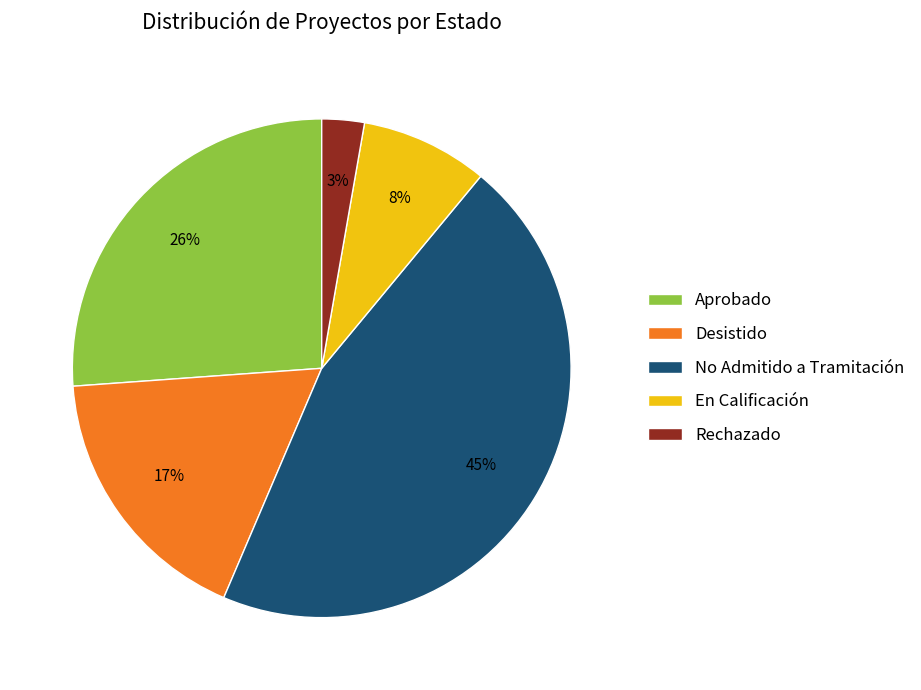

To the nearest percent, what is the average slice percentage?

20%